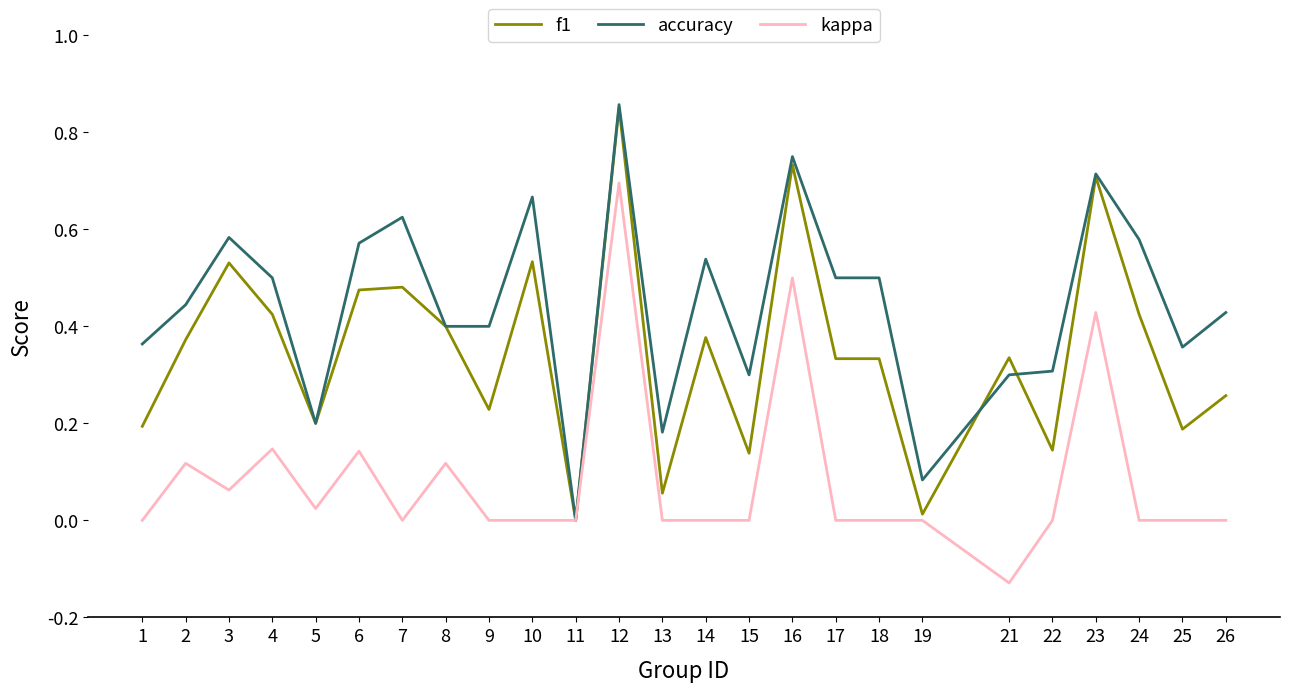

The f1 series shows 0.0 at 25. True or false?

False